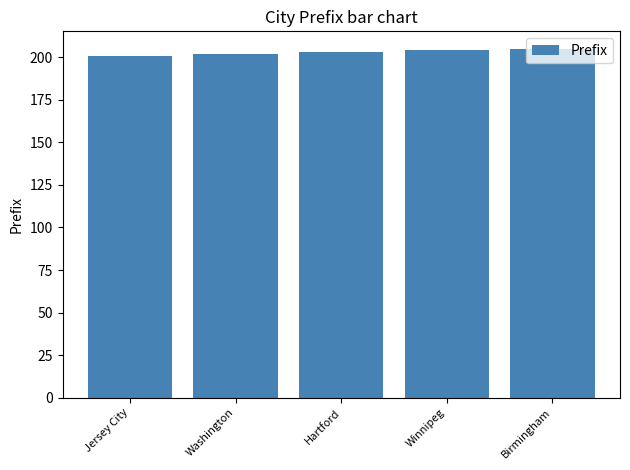

The value at Birmingham is 205. True or false?

True